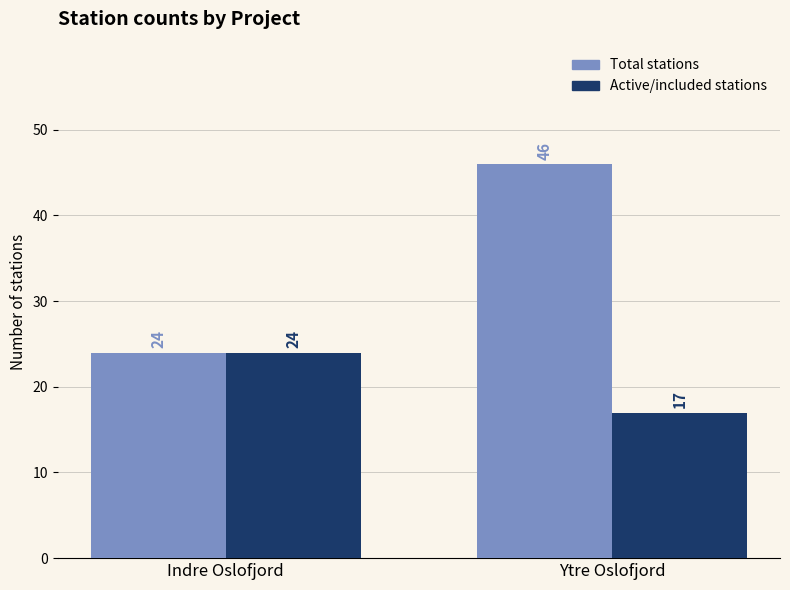

How many categories are shown in the chart?

2